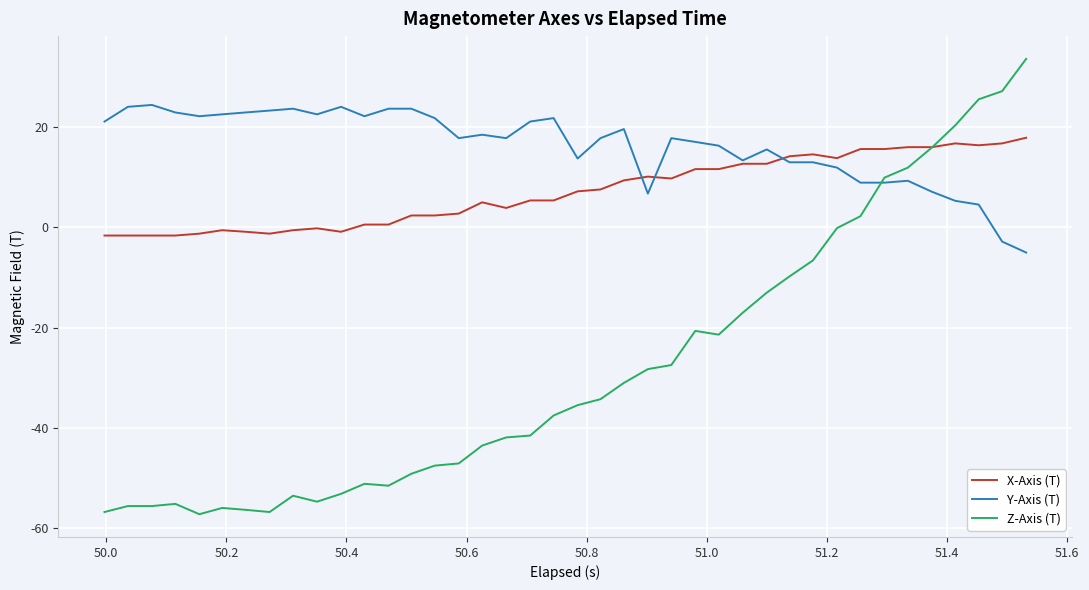

Which series has the widest spread of values?

Z-Axis (T)